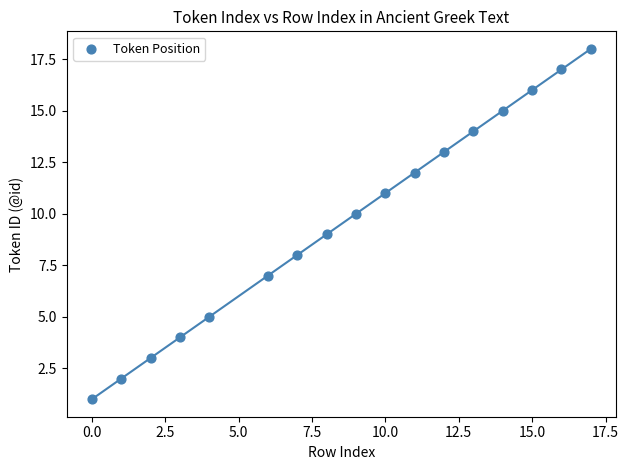

What is the range of Y values (max minus min)?

17